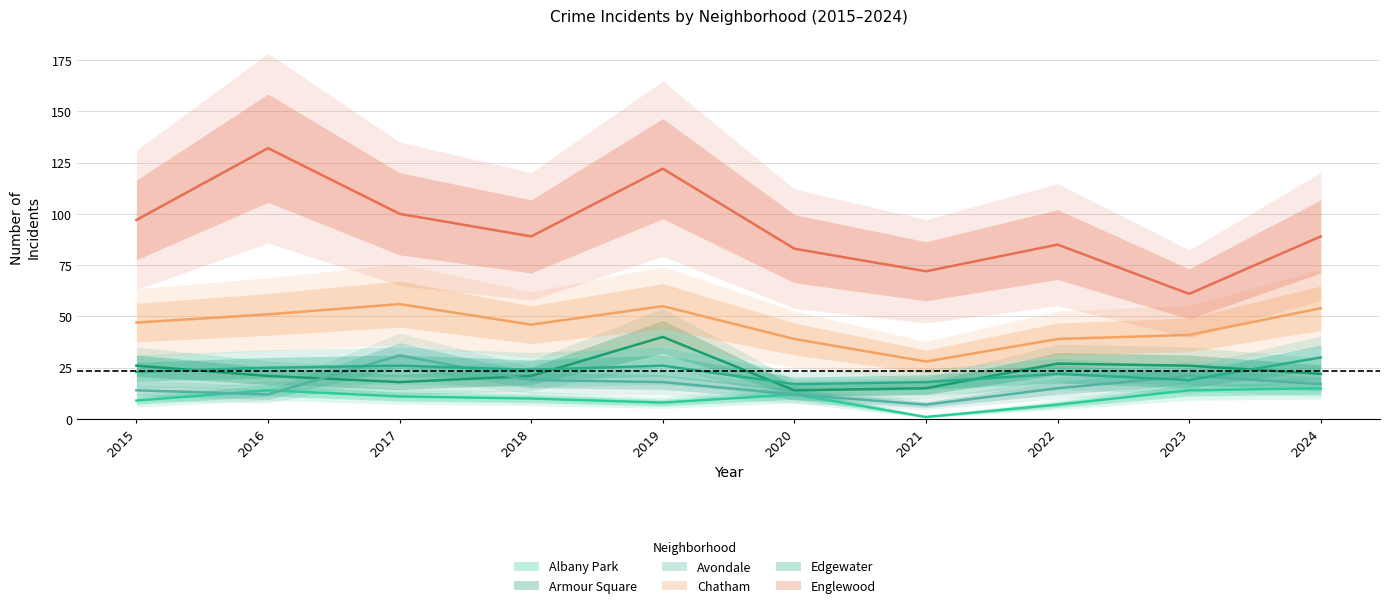

Which series changed the most between 2015 and 2024?

Englewood